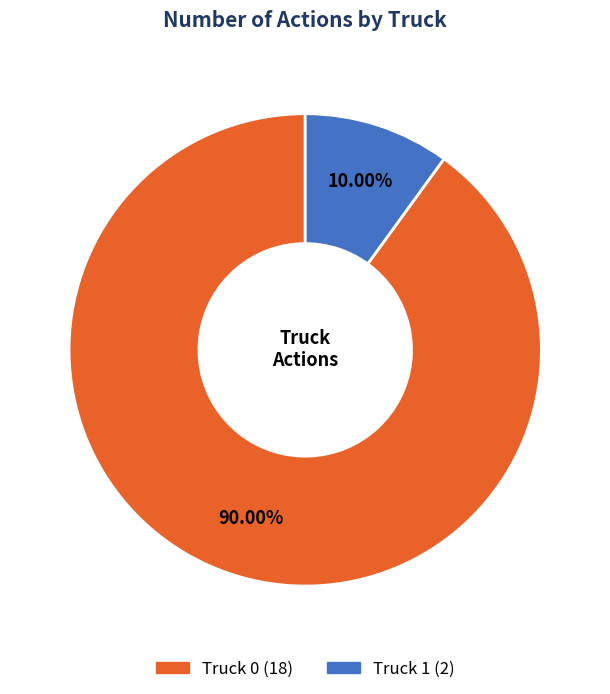

Between Truck 0 and Truck 1, which is larger?

Truck 0